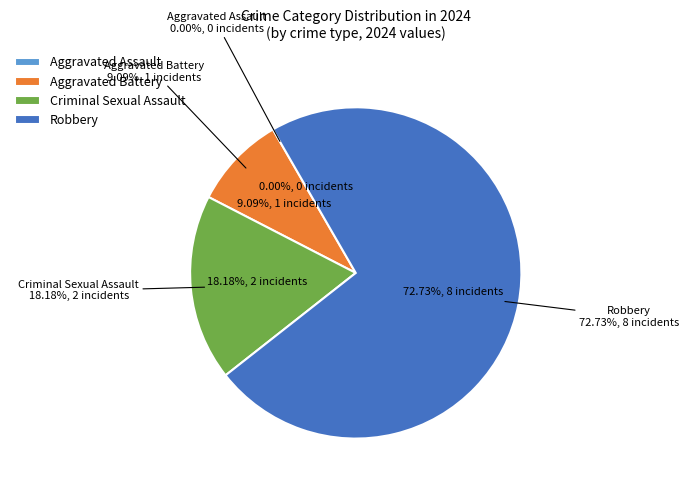

To the nearest percent, what is the combined percentage of Criminal Sexual Assault and Robbery?

91%